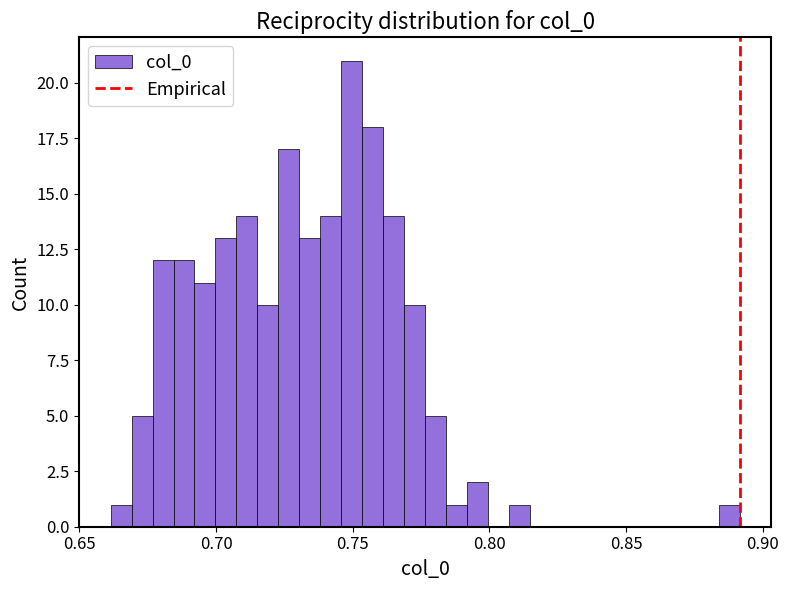

Around what value on the x-axis is the tallest bar? Give the approximate position of its centre, as read against the axis.

0.750